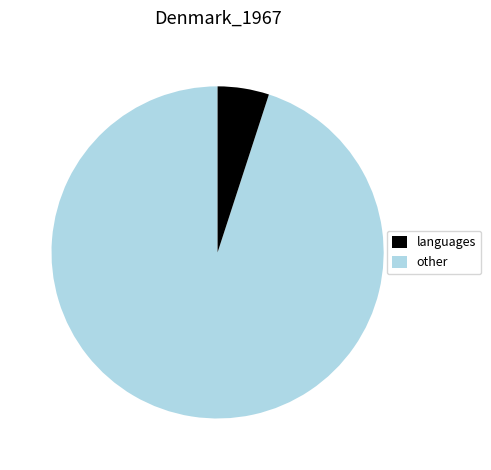

How many segments does this pie chart have?

2